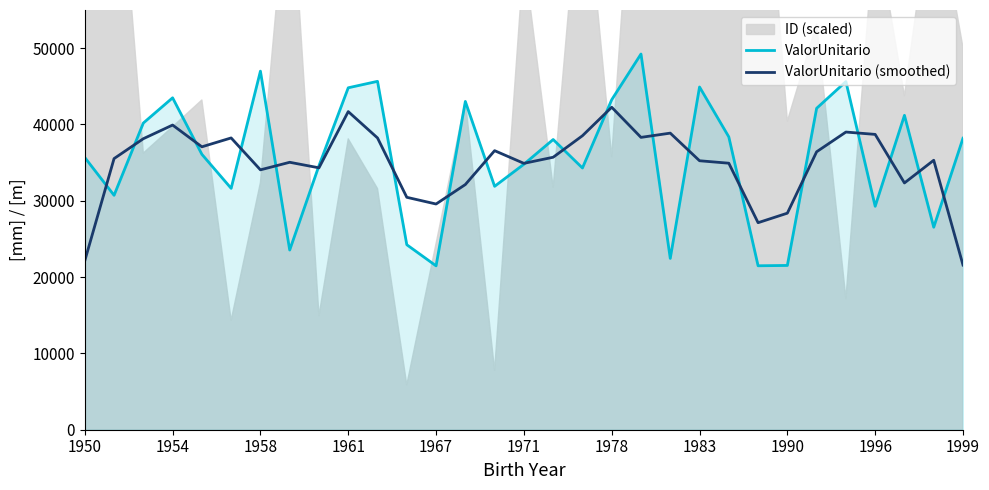

At which category does the chart reach its peak across all series?

19